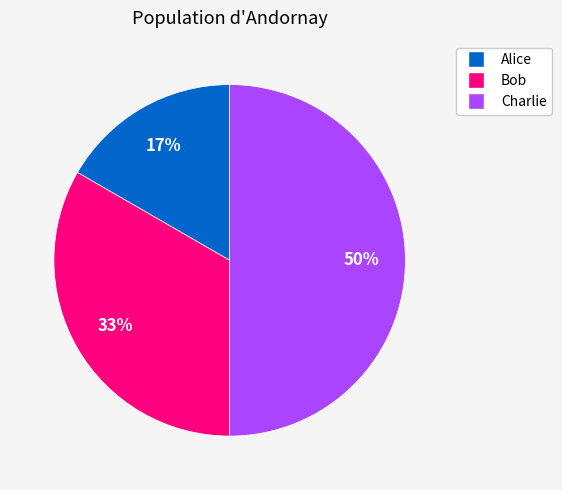

Which slice is the smallest?

Alice